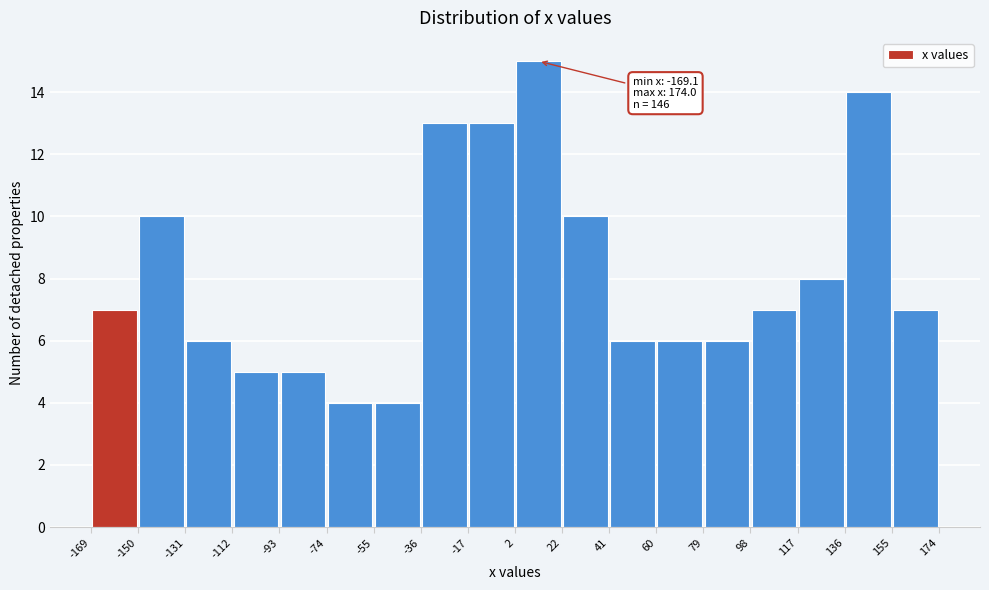

Over which range of the x-axis is the bar tallest?

2 to 22